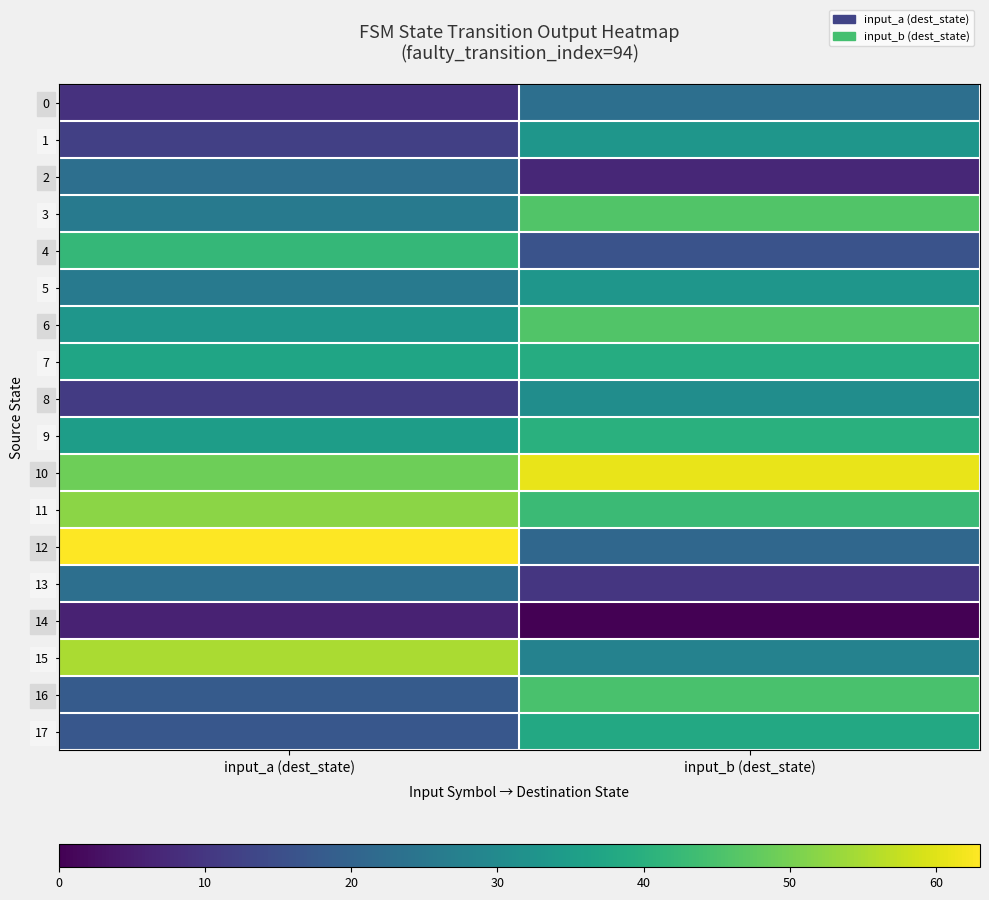

What is the spread (max minus min) of values at input_a (dest_state)?

57